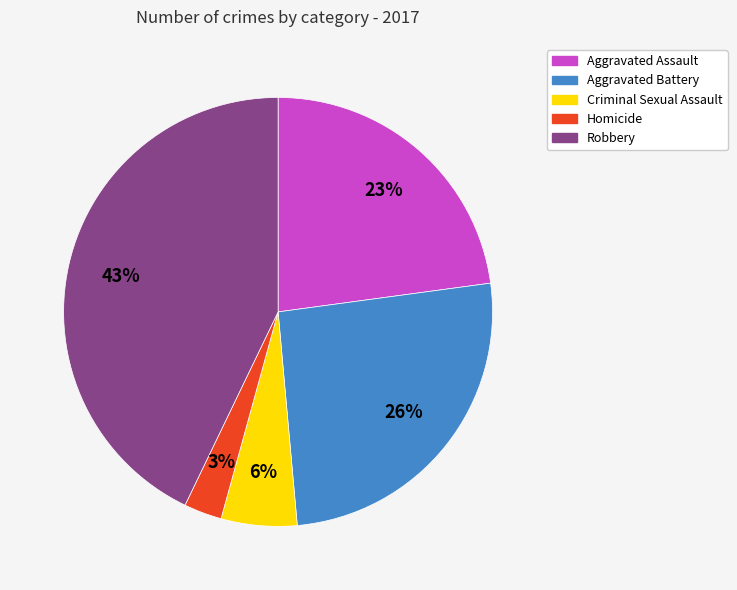

Combined, do Aggravated Assault and Criminal Sexual Assault account for over 50%?

No